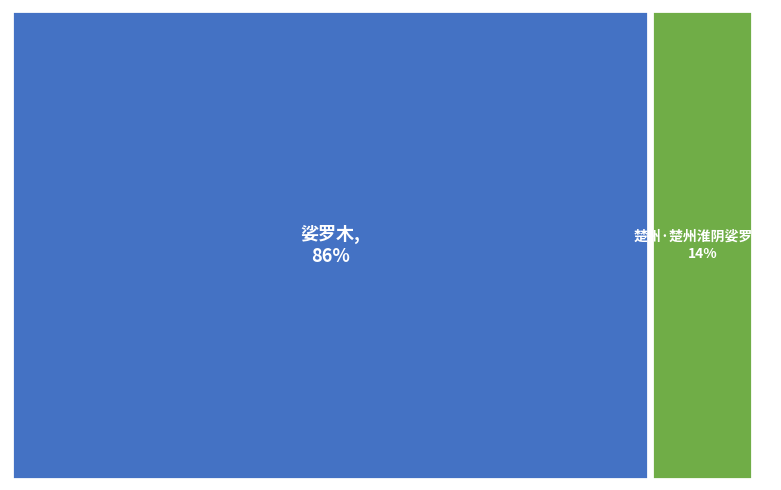

How many segments does this pie chart have?

2